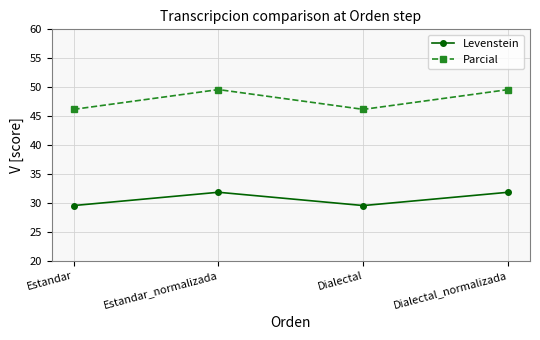

What is the greatest value displayed?

49.6